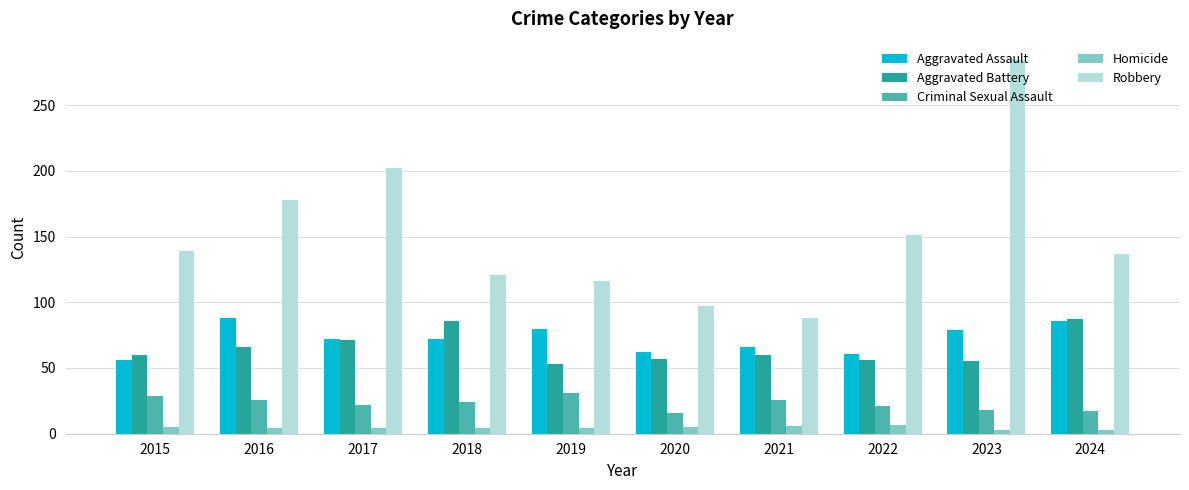

Rank the series at 2016 from highest to lowest value.

Robbery, Aggravated Assault, Aggravated Battery, Criminal Sexual Assault, Homicide